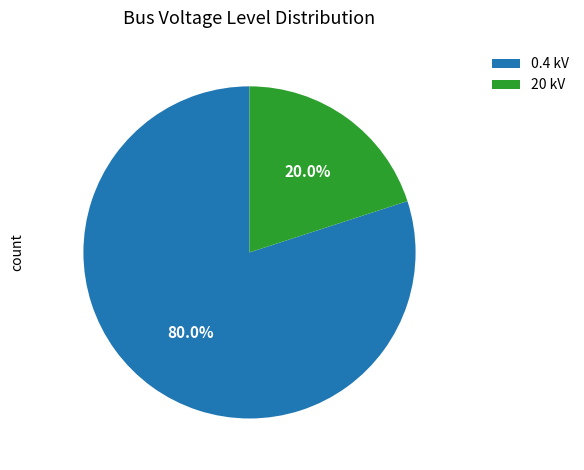

Does any single category account for the majority?

Yes